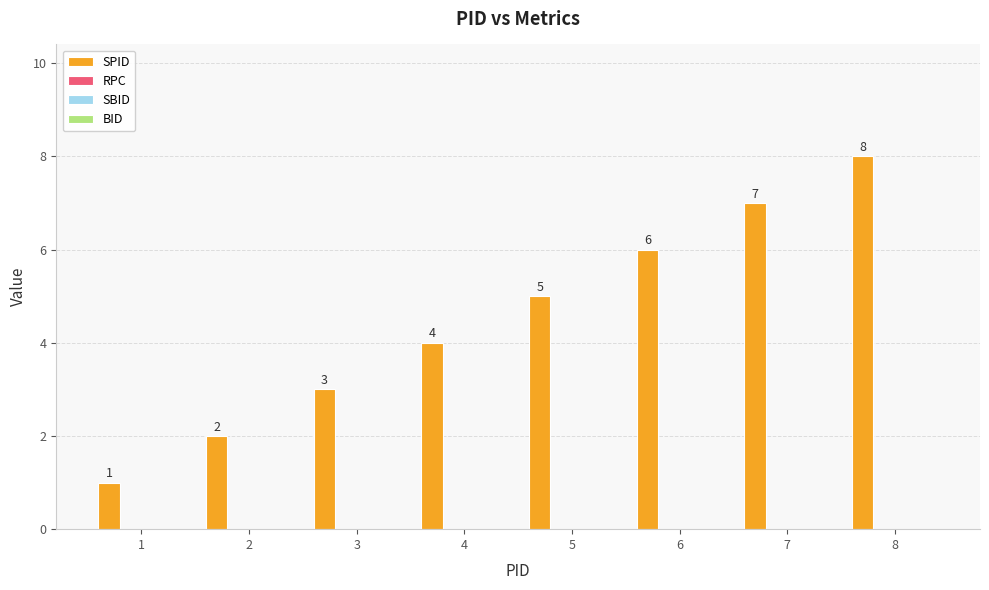

What is the sum of all values?

36